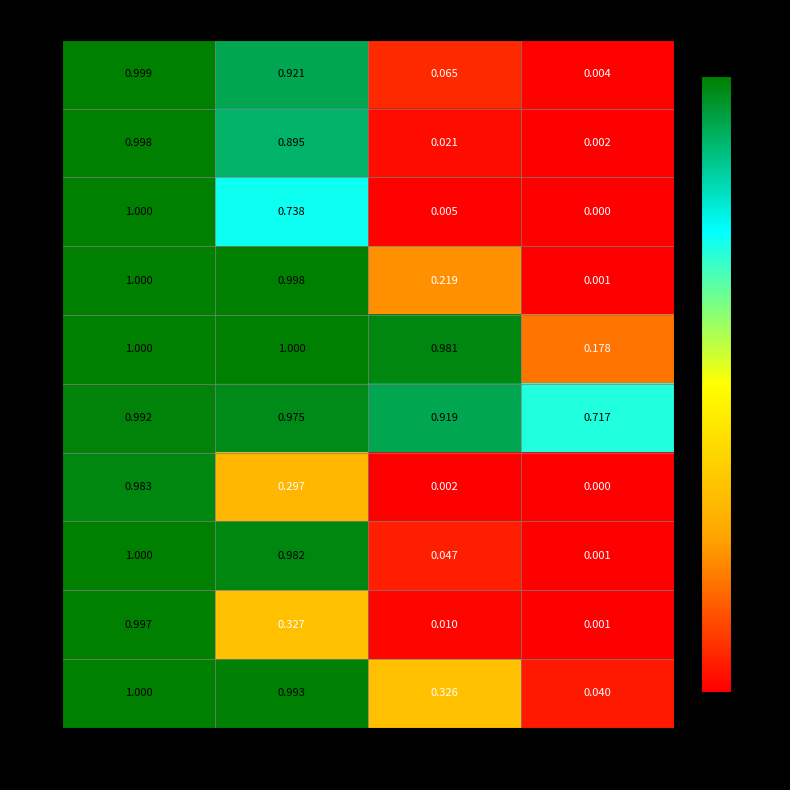

What is the difference between the second highest and minimum values in the 5 series?

0.8